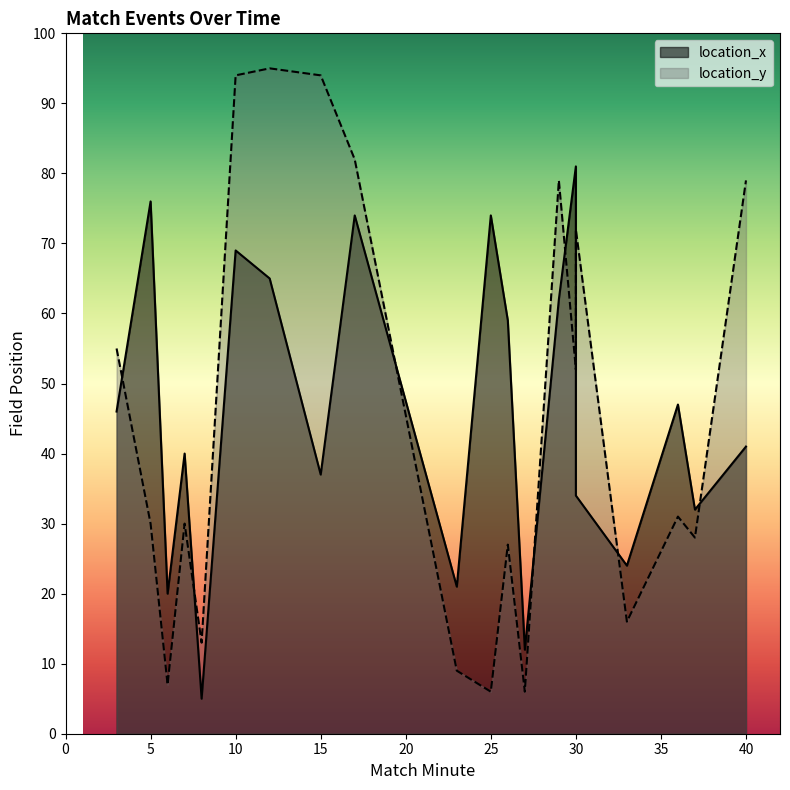

List the labels in order of location_y value, largest first.

12, 10, 15, 17, 29, 40, 30, 3, 30, 36, 5, 7, 37, 26, 33, 8, 23, 6, 25, 27